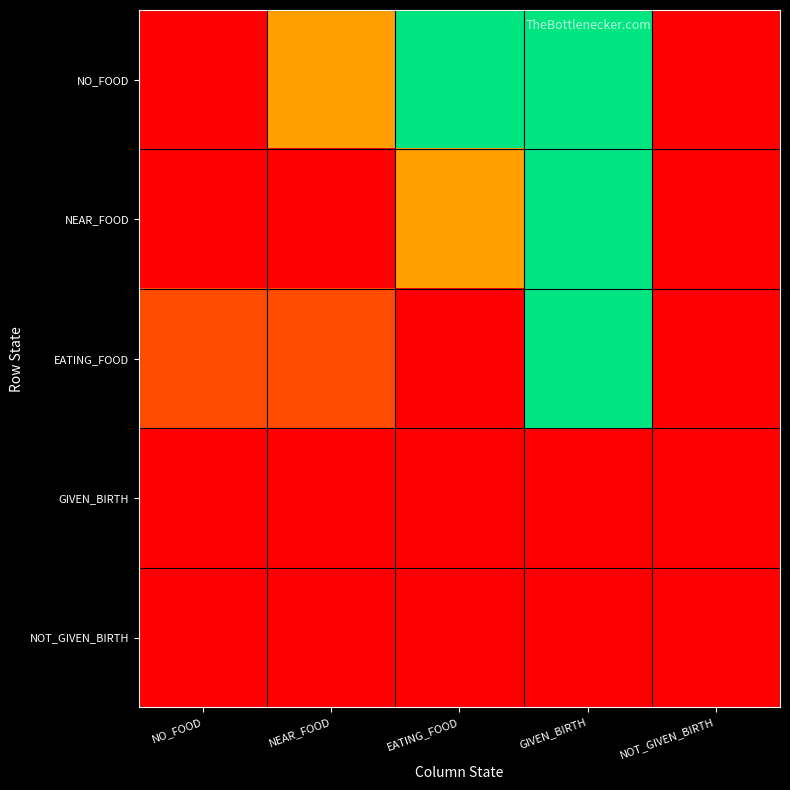

Rank the series at NEAR_FOOD from lowest to highest value.

NEAR_FOOD, GIVEN_BIRTH, NOT_GIVEN_BIRTH, EATING_FOOD, NO_FOOD